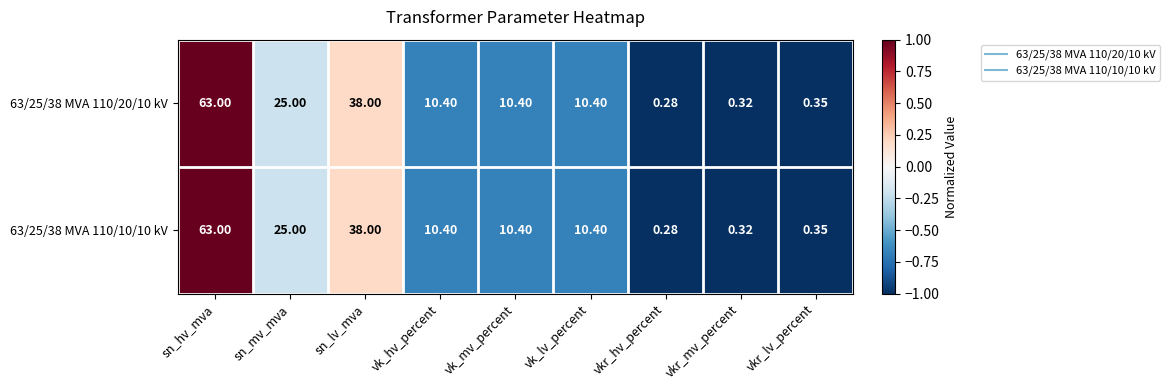

At which label does 63/25/38 MVA 110/20/10 kV first exceed 10?

sn_hv_mva